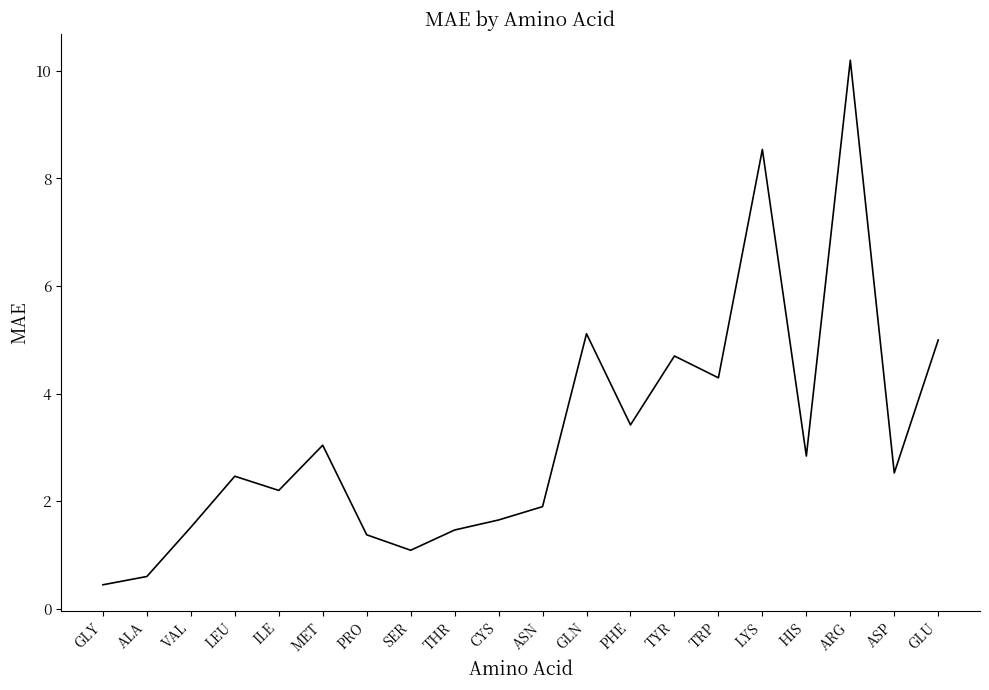

Between PRO and MET, which is larger?

MET